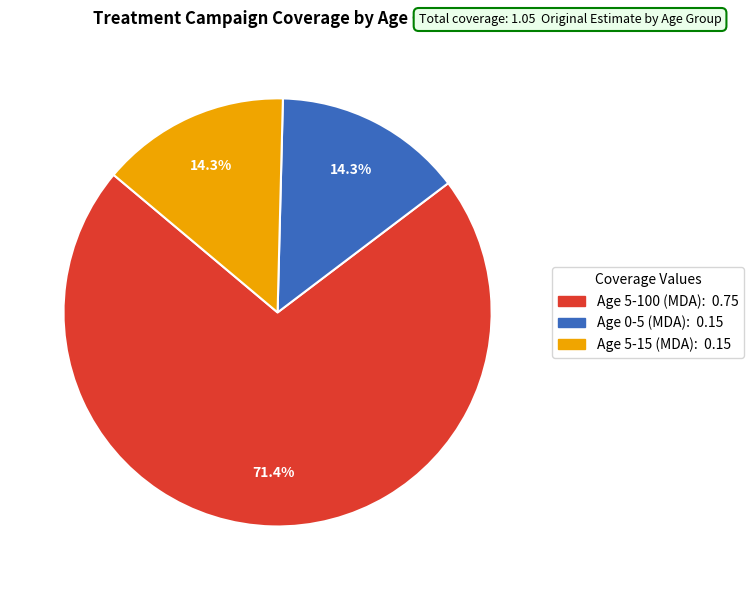

How much of the chart is everything except Age 0-5 (MDA)?

85.7%